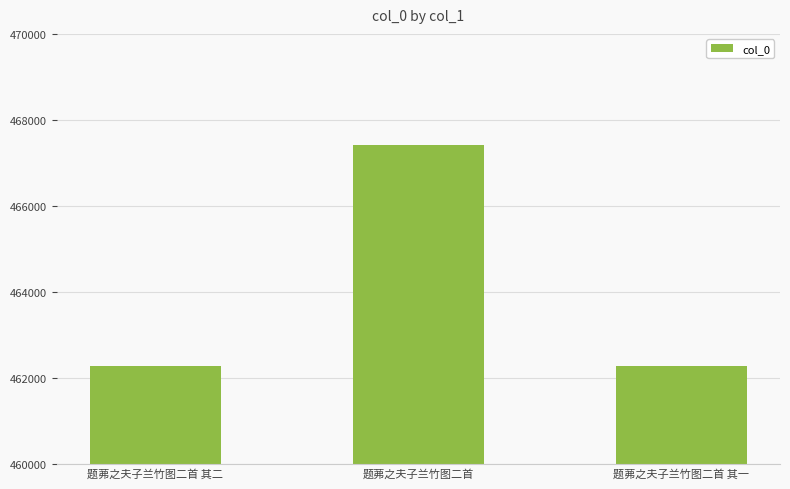

At which label is the value closest to 464836?

题茀之夫子兰竹图二首 其二